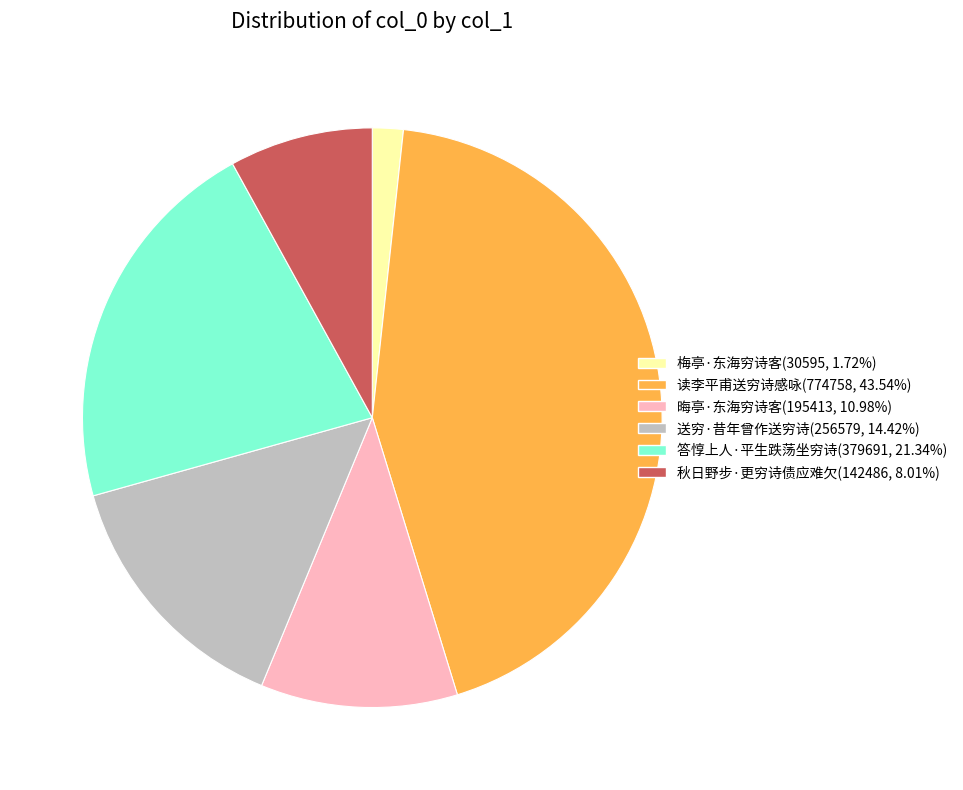

Is there a majority slice in this chart?

No